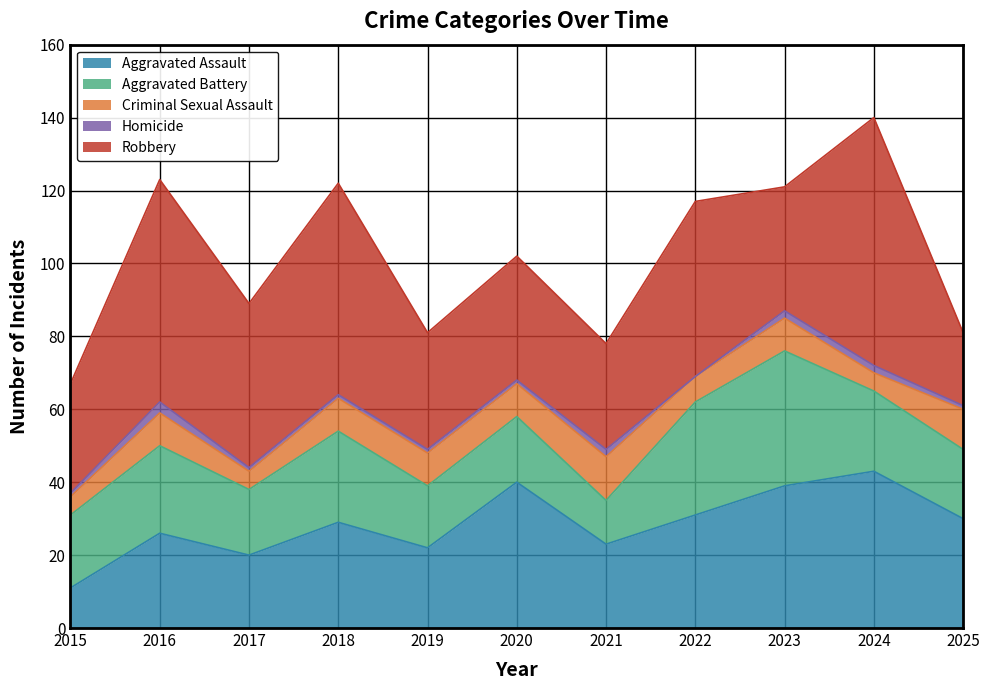

Where is the first local maximum for Robbery?

2016